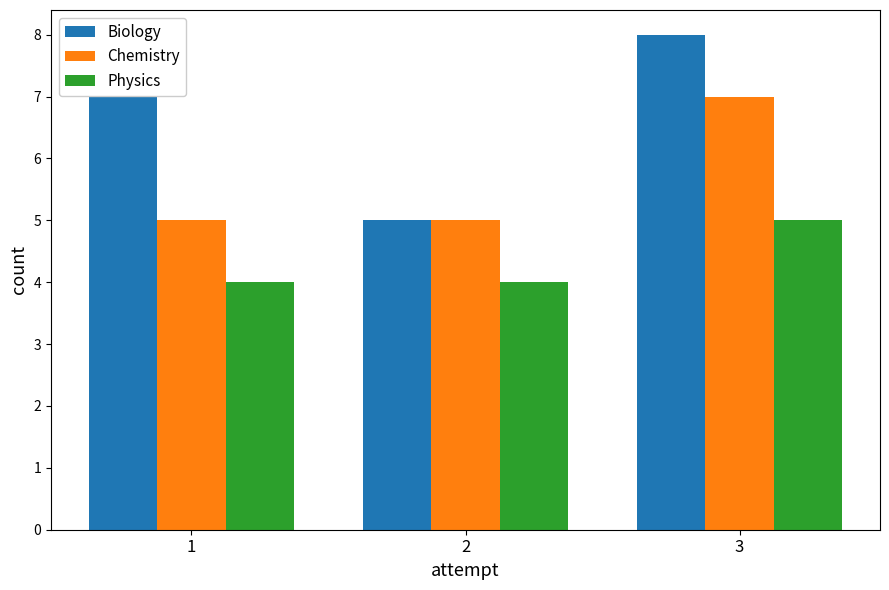

Reading left to right, transcribe all the data shown in this chart.

Biology: 7	5	8
Chemistry: 5	5	7
Physics: 4	4	5